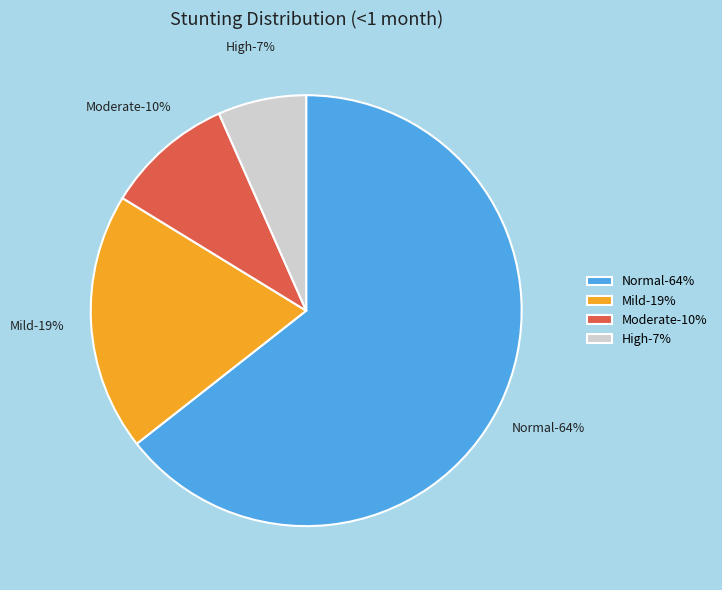

The Normal (HAZ-score > -1) slice represents 64% of the pie. True or false?

True